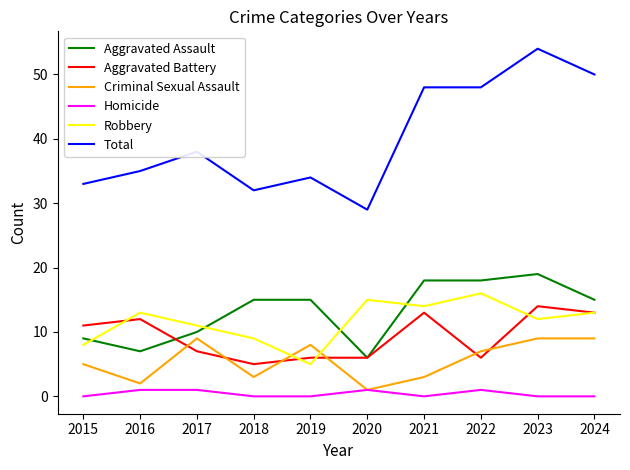

What is the difference between the maximum and second lowest values in the Criminal Sexual Assault series?

7